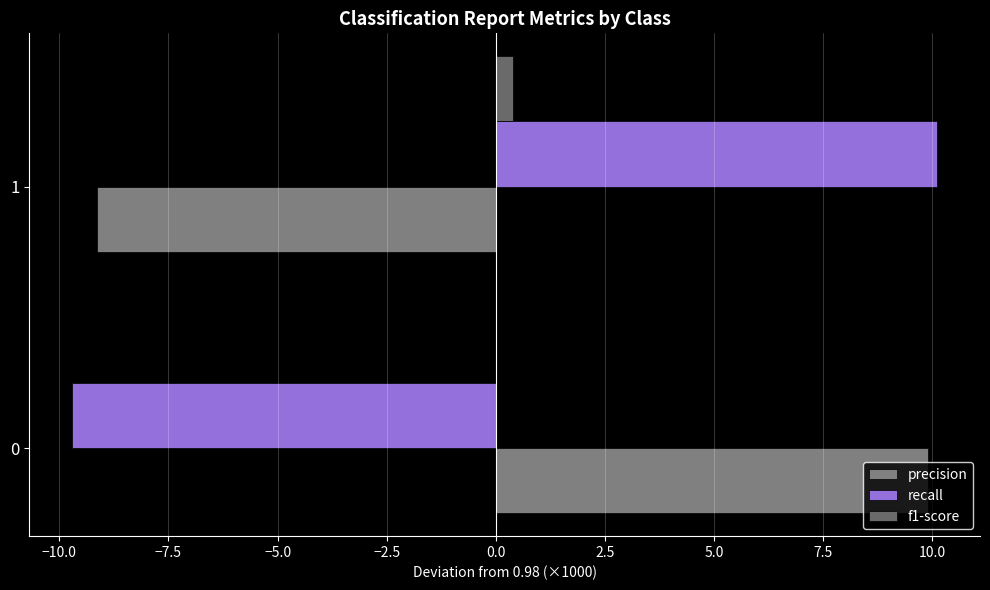

Count the number of categories in the chart.

2